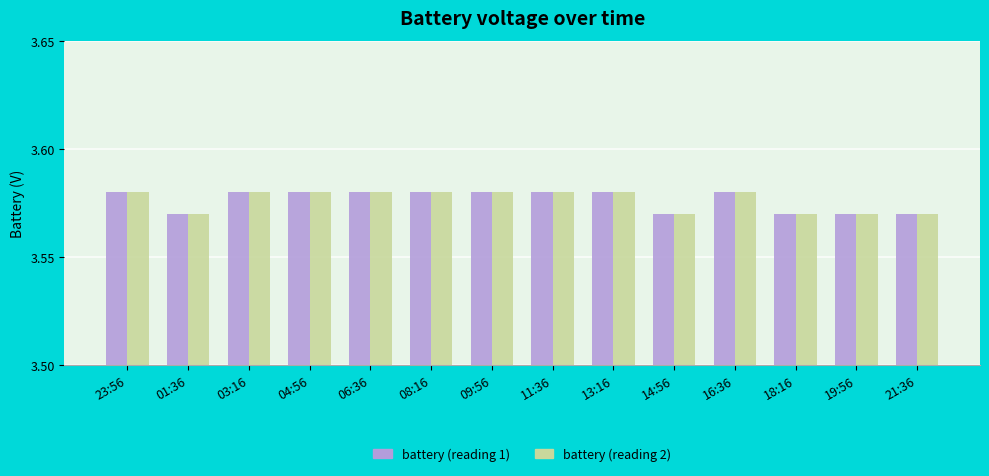

Does the chart contain any negative values?

No